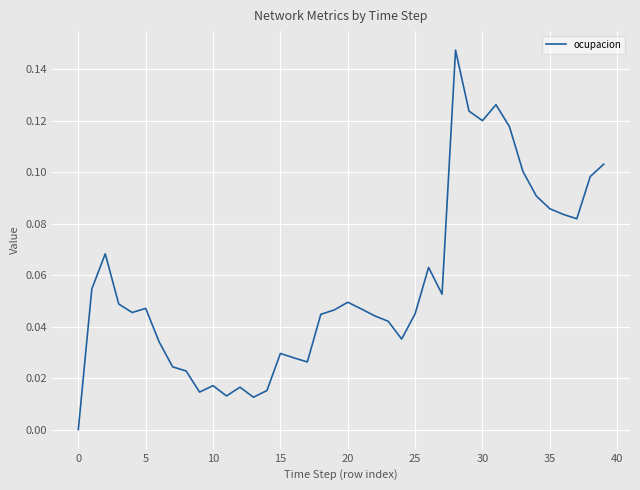

The chart shows a value of 0.0 at 35. True or false?

False